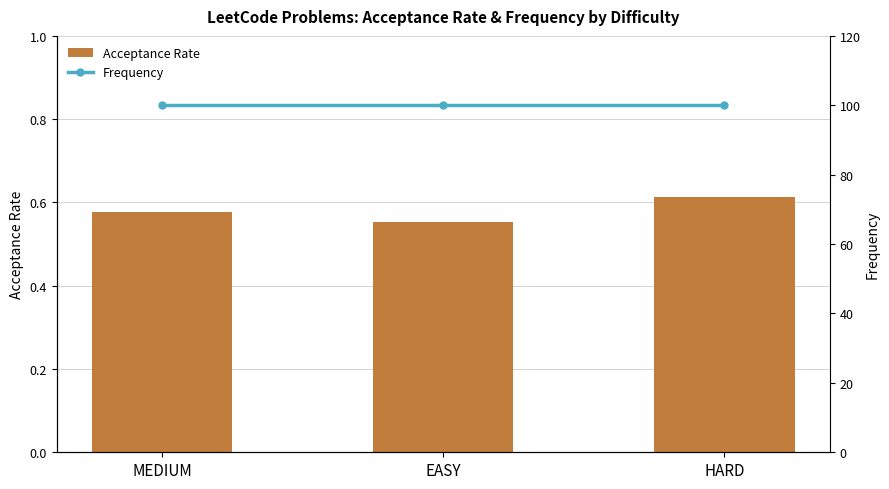

What is the average value of the Acceptance Rate series?

0.6